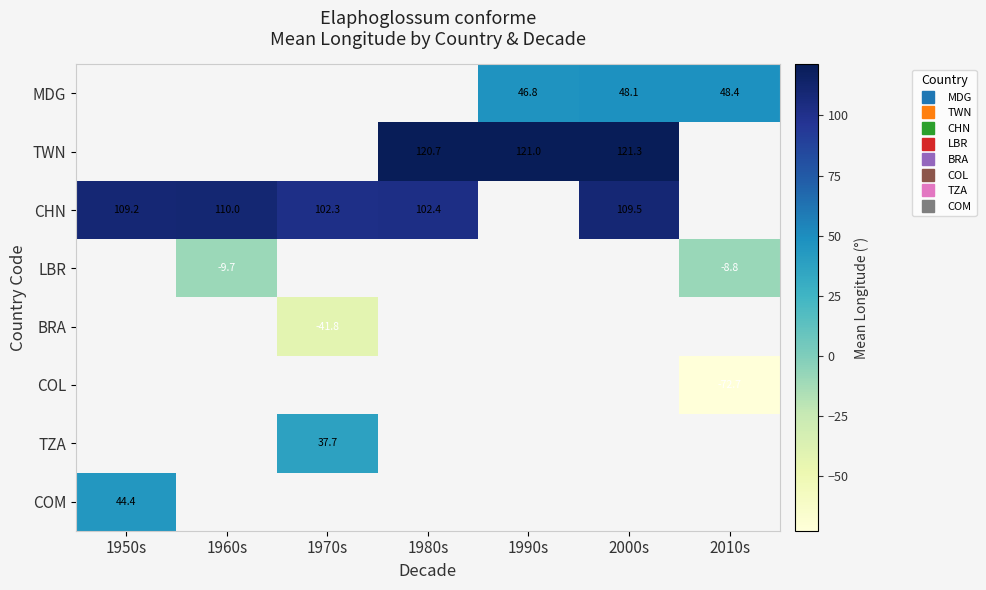

Which series changed the most between 1950s and 1970s?

CHN